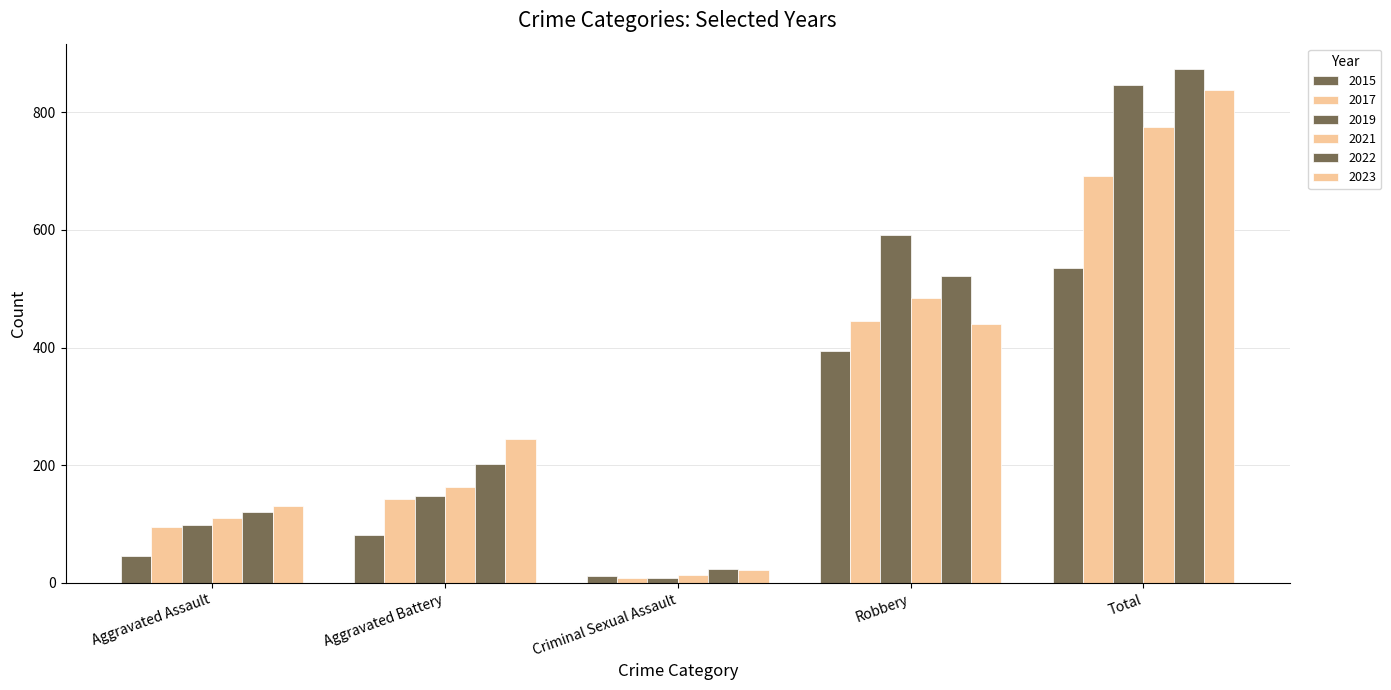

Reading left to right, what are all the values shown in this chart?

2015: Aggravated Assault=46	Aggravated Battery=82	Criminal Sexual Assault=12	Robbery=395	Total=535
2017: Aggravated Assault=95	Aggravated Battery=142	Criminal Sexual Assault=8	Robbery=446	Total=692
2019: Aggravated Assault=98	Aggravated Battery=148	Criminal Sexual Assault=8	Robbery=591	Total=847
2021: Aggravated Assault=110	Aggravated Battery=163	Criminal Sexual Assault=14	Robbery=484	Total=775
2022: Aggravated Assault=121	Aggravated Battery=202	Criminal Sexual Assault=24	Robbery=521	Total=873
2023: Aggravated Assault=130	Aggravated Battery=244	Criminal Sexual Assault=22	Robbery=440	Total=838